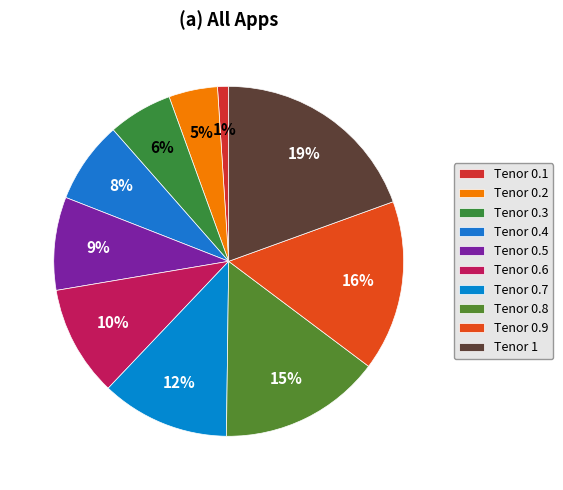

Count the number of slices in the pie.

10